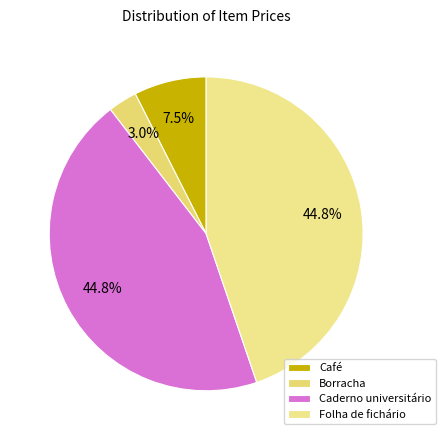

Does Folha de fichário represent more than half of the total?

No